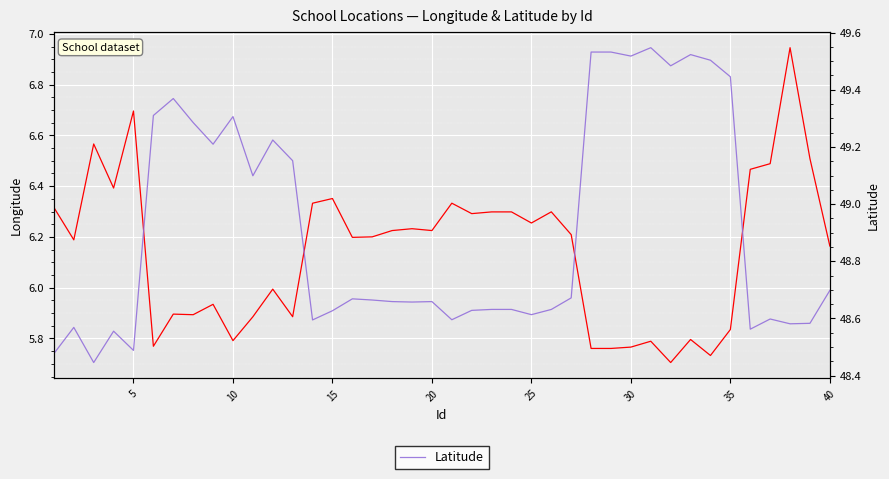

In Longitude, how many points are higher than both neighbors (excluding endpoints)?

12